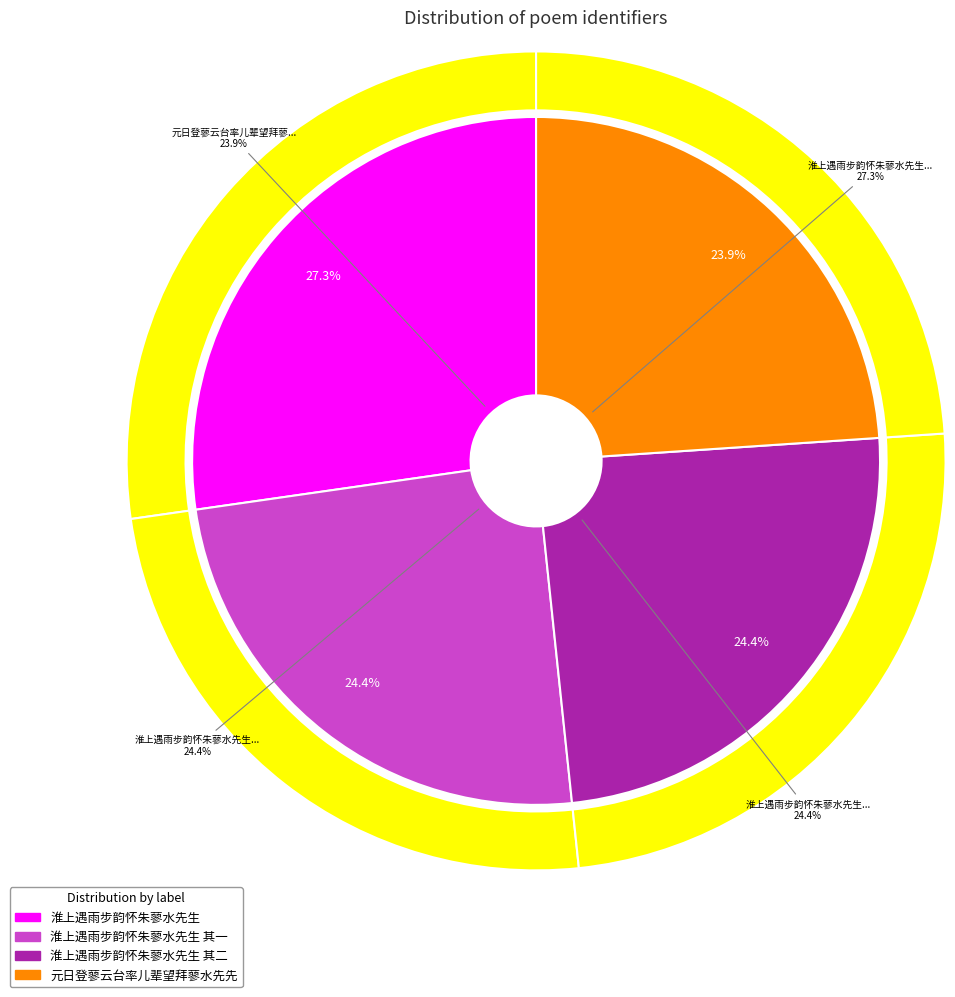

How many slices are in this pie chart?

4